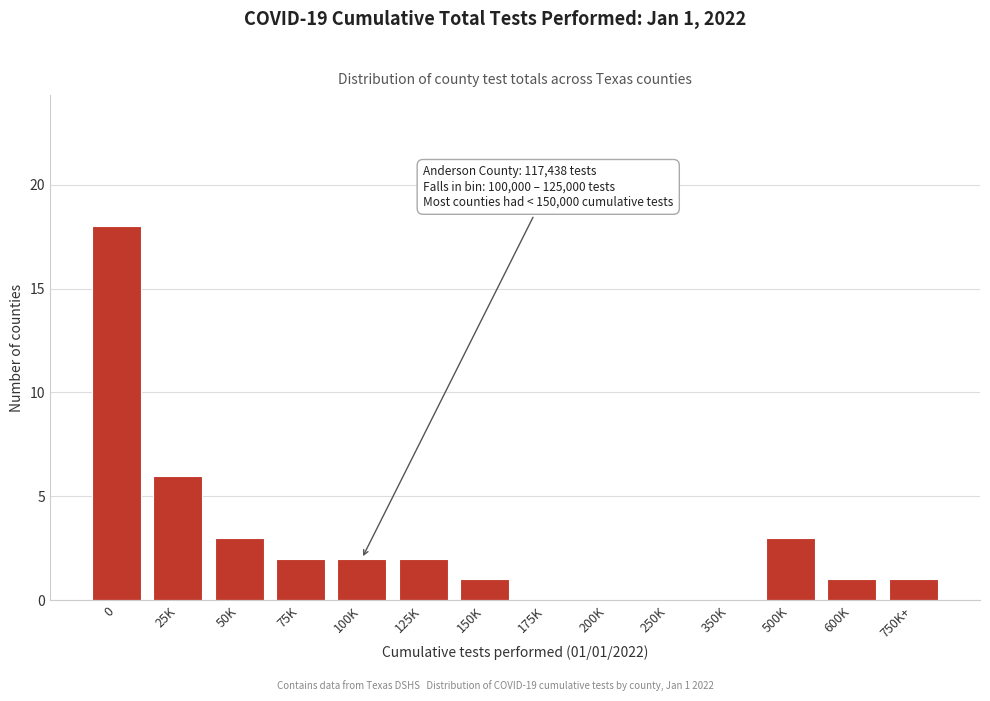

Reading left to right, what are all the values shown in this chart?

0=18	25K=6	50K=3	75K=2	100K=2	125K=2	150K=1	175K=0	200K=0	250K=0	350K=0	500K=3	600K=1	750K+=1